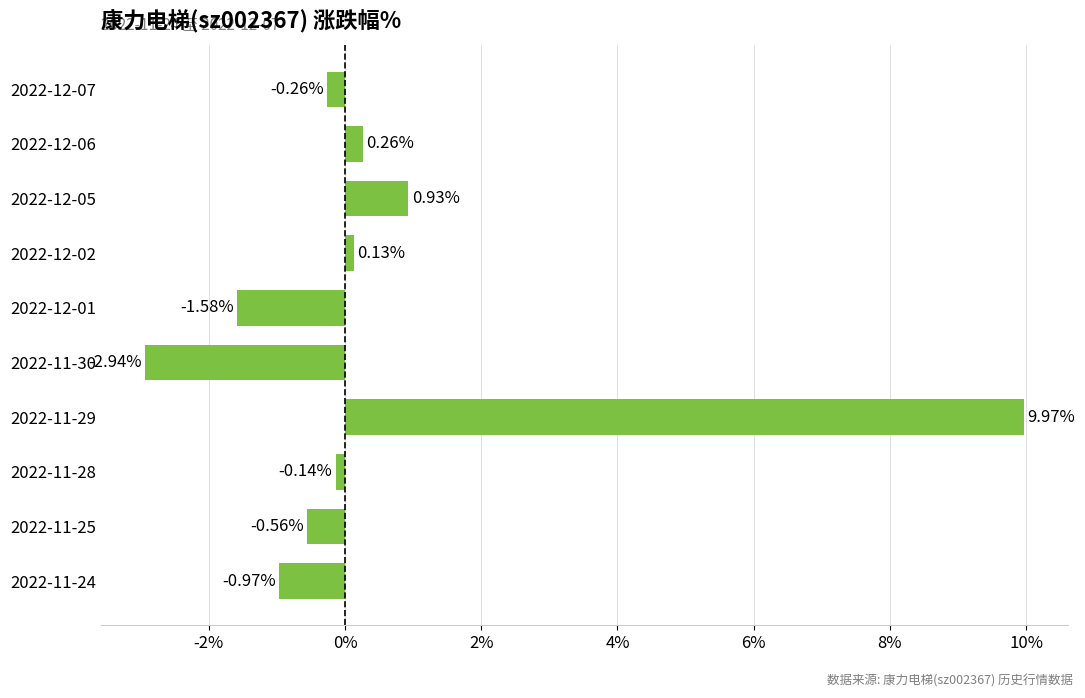

What is the difference between the values at 2022-12-01 and 2022-11-24?

0.6